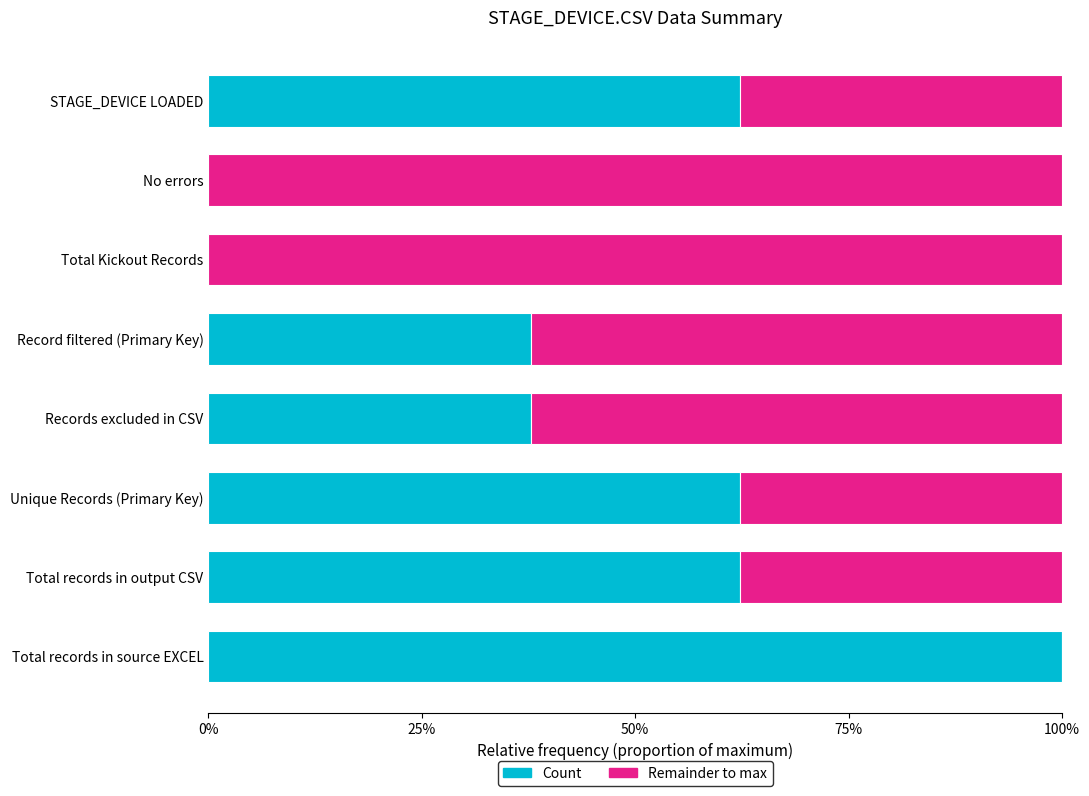

What are all the series names shown in the legend?

Count, Remainder to max